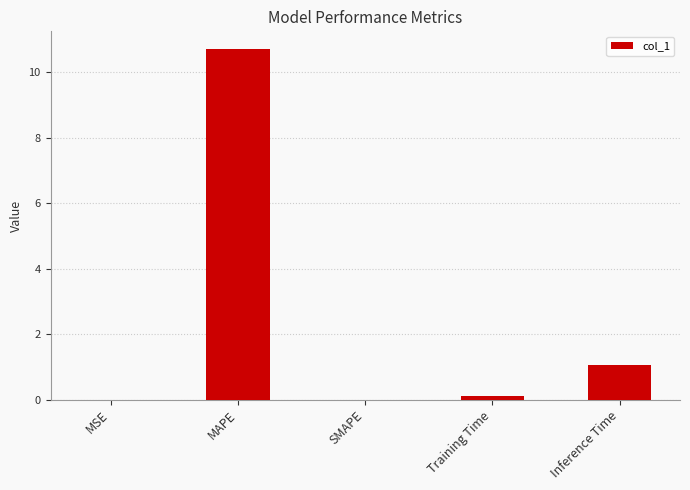

What is the sum of all values?

11.9